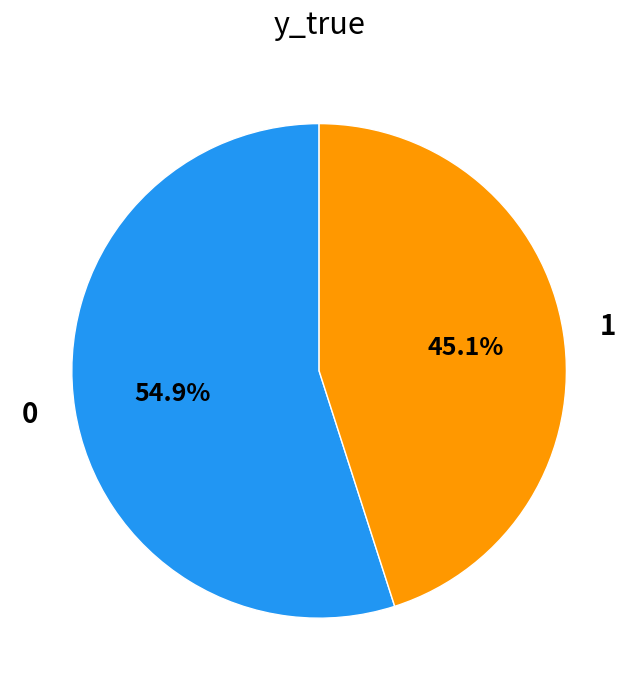

True or false: 1 accounts for 58% of the total.

False